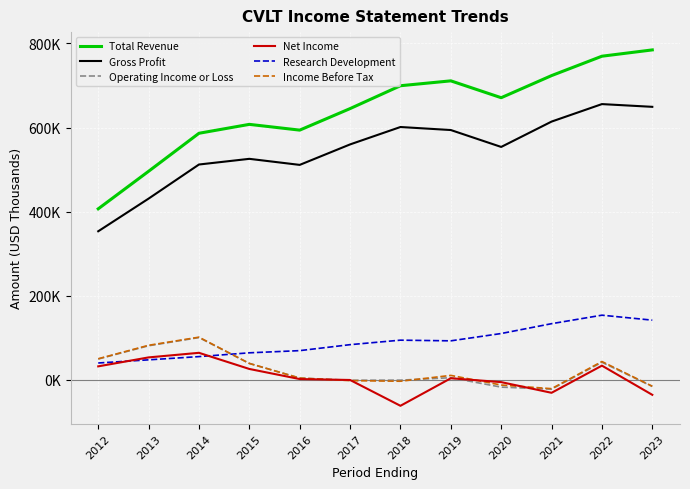

Reading left to right, list all the values displayed in this chart.

Total Revenue: 2012=406600	2013=495900	2014=586300	2015=607500	2016=593800	2017=645000	2018=699400	2019=711000	2020=670900	2021=723500	2022=769600	2023=784600
Gross Profit: 2012=353200	2013=430900	2014=512000	2015=525500	2016=511100	2017=559800	2018=601200	2019=594000	2020=553800	2021=614100	2022=655700	2023=649200
Operating Income or Loss: 2012=49300	2013=80900	2014=100400	2015=38800	2016=4100	2017=-1200	2018=-900	2019=4900	2020=-17500	2021=-22300	2022=41600	2023=-15900
Net Income: 2012=31900	2013=53200	2014=64100	2015=25700	2016=1700	2017=-500	2018=-61900	2019=3600	2020=-5600	2021=-31000	2022=33600	2023=-35800
Research Development: 2012=39900	2013=47400	2014=55100	2015=64100	2016=69300	2017=83500	2018=94200	2019=92600	2020=110000	2021=133400	2022=153600	2023=141800
Income Before Tax: 2012=50000	2013=82000	2014=101300	2015=38900	2016=4000	2017=-2000	2018=-3500	2019=10400	2020=-12500	2021=-21200	2022=43400	2023=-15400